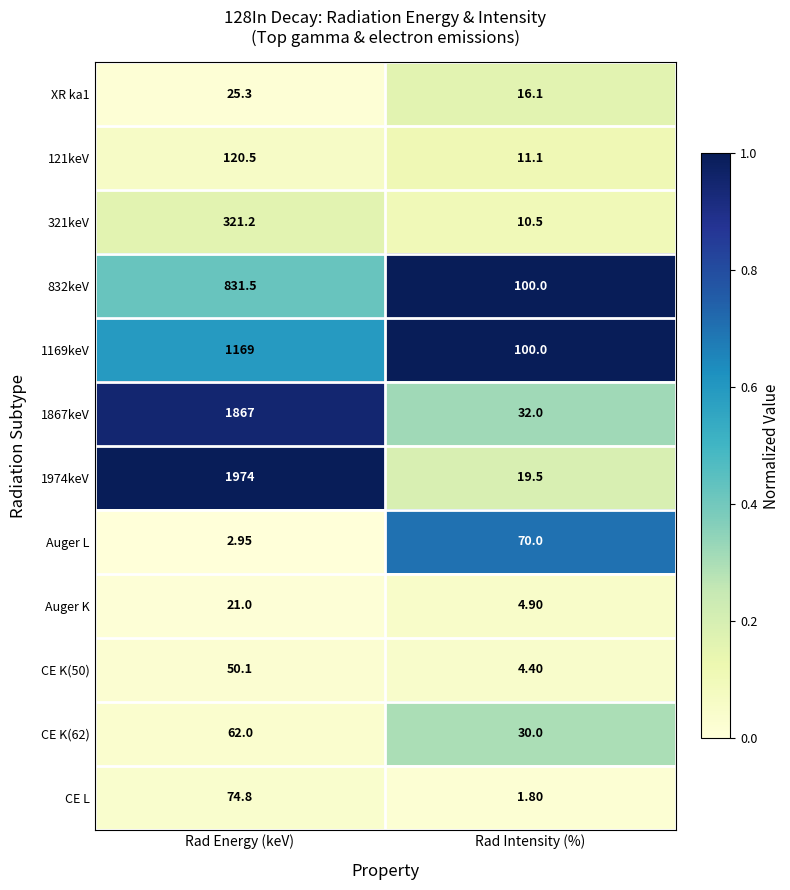

At which category does the chart reach its minimum across all series?

Rad Intensity (%)